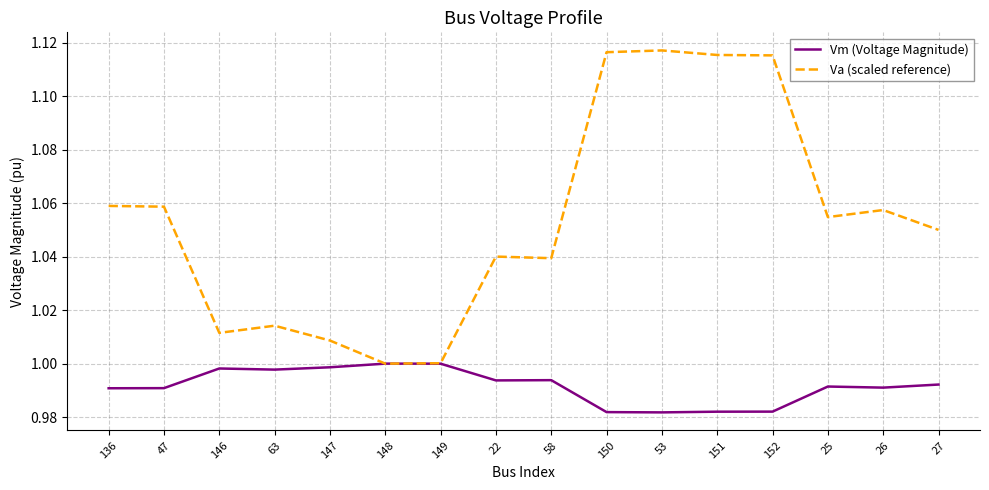

What position from the left is 63?

4